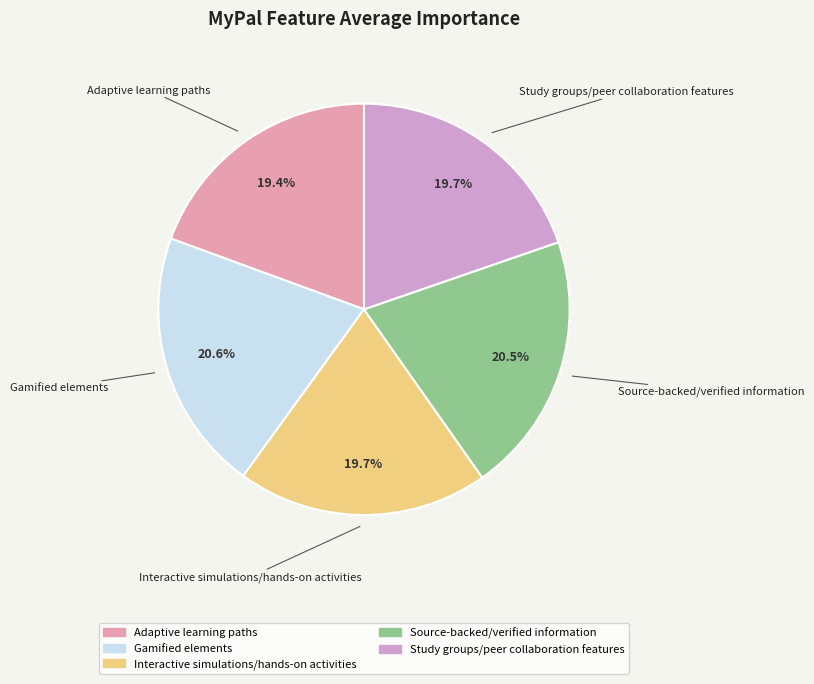

Does Gamified elements account for over 50% of the chart?

No